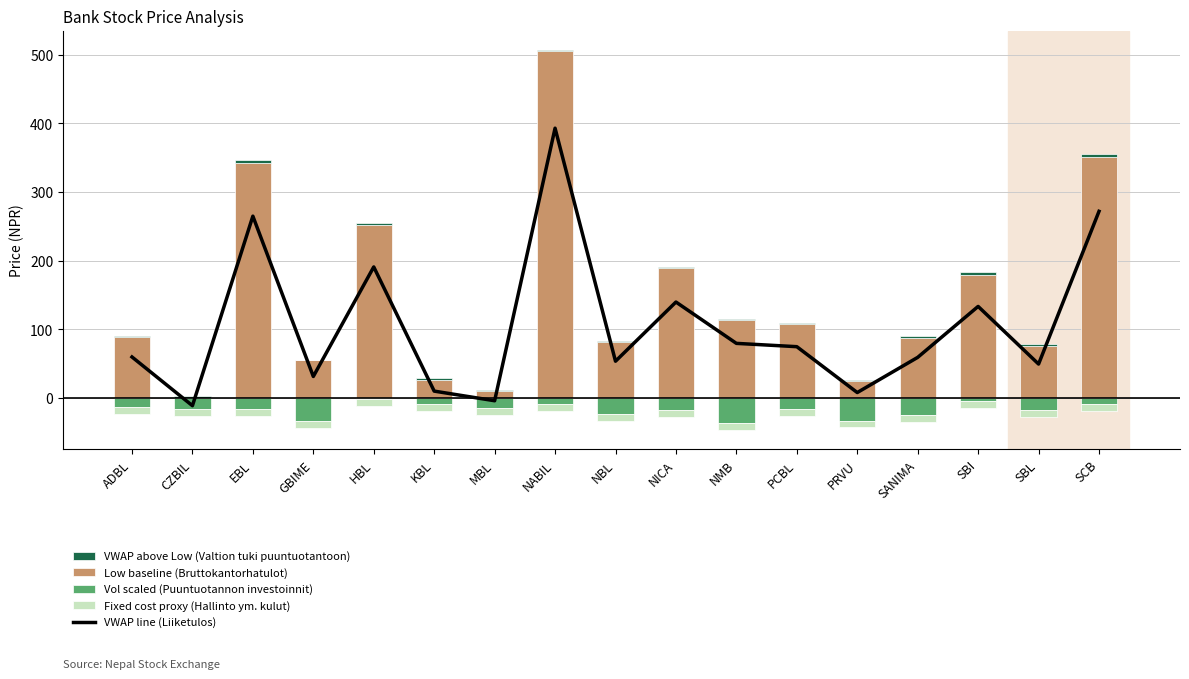

At PCBL, list the series in order from largest to smallest.

Low baseline (Bruttokantorhatulot), VWAP line (Liiketulos), VWAP above Low (Valtion tuki), Fixed cost proxy (Hallinto ym. kulut), Vol scaled (Puuntuotannon investoinnit)